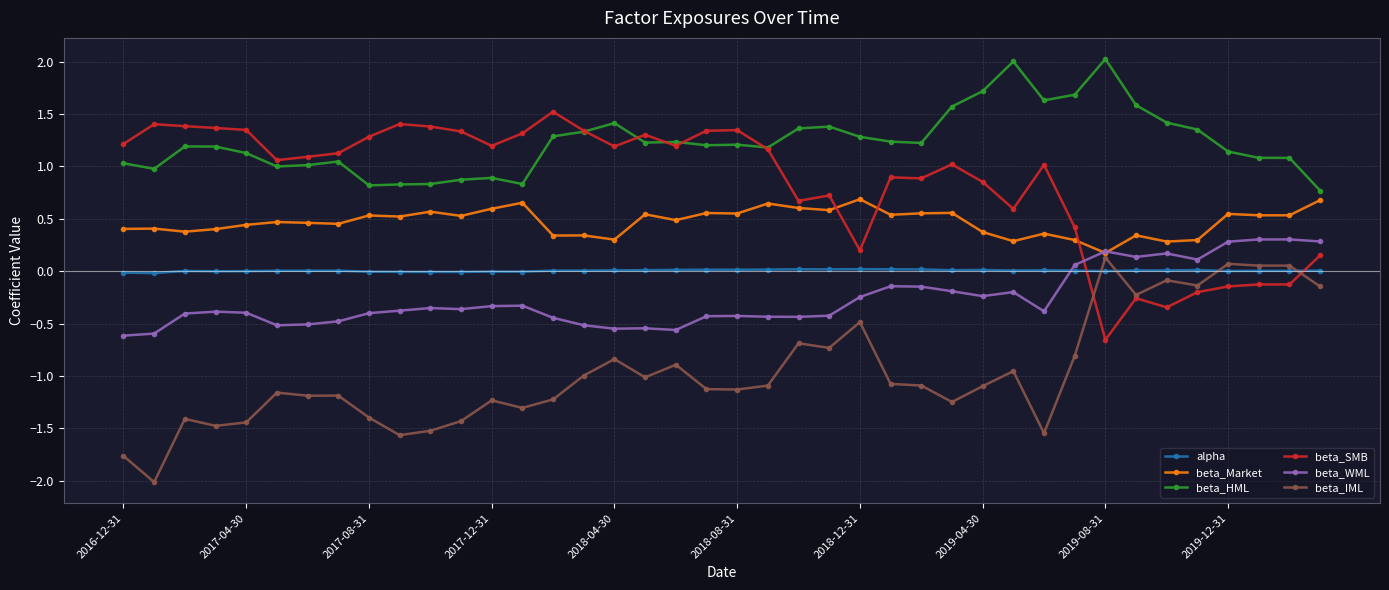

True or false: beta_IML and alpha intersect in this chart.

True